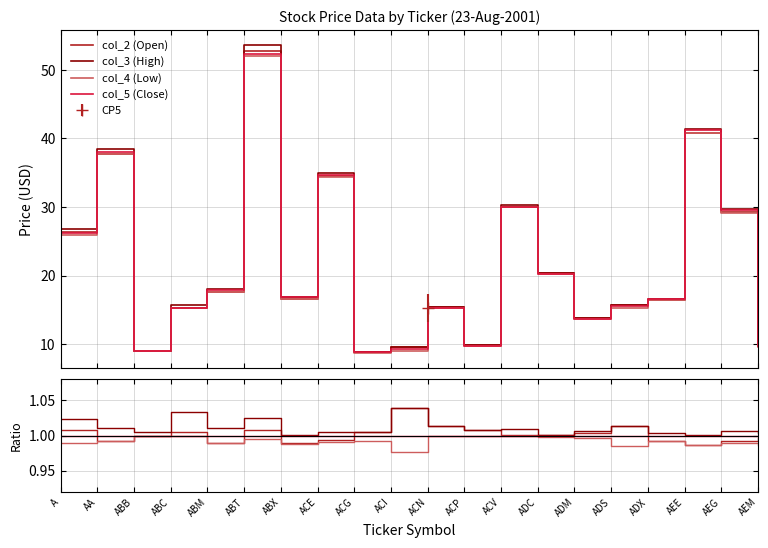

How many lines are shown in the chart?

4